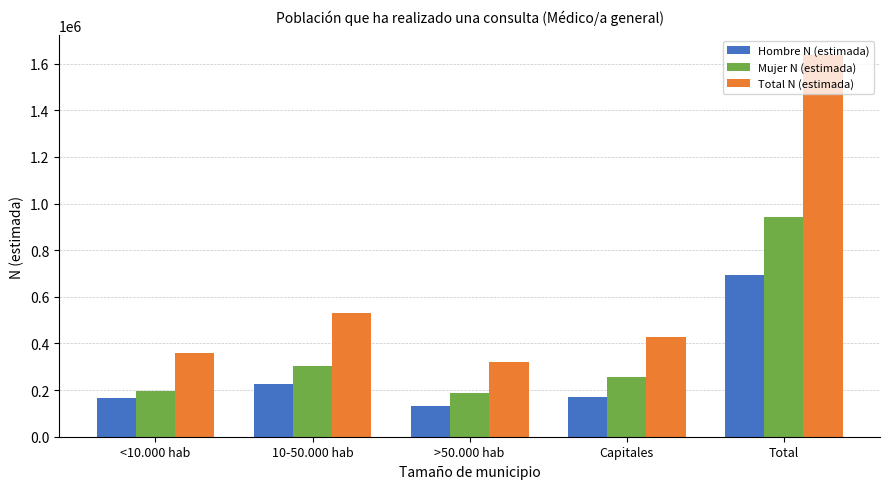

What is the label of the 5th bar from the right?

<10.000 hab